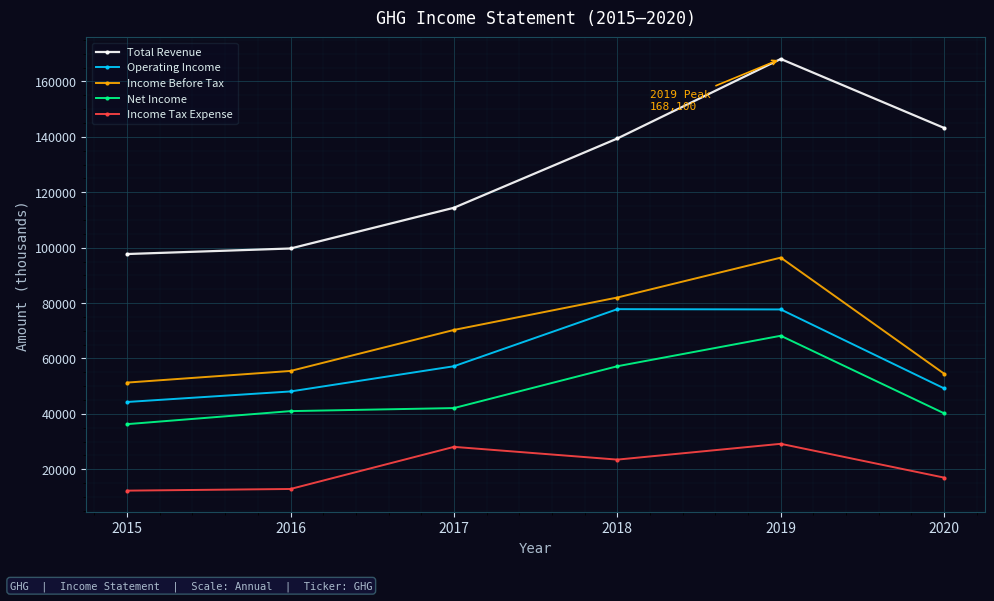

The Net Income series shows 68933 at 2017. True or false?

False